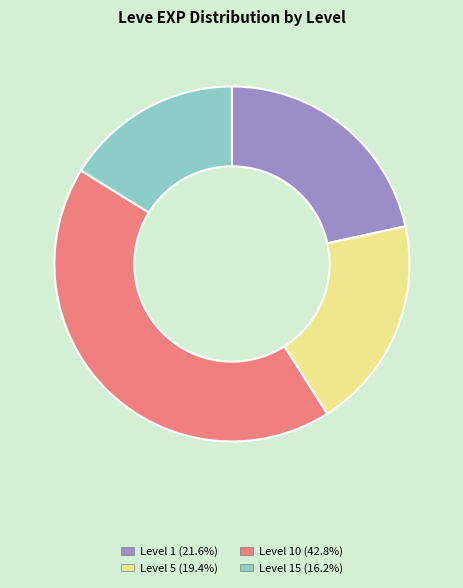

Count the number of slices in the pie.

4